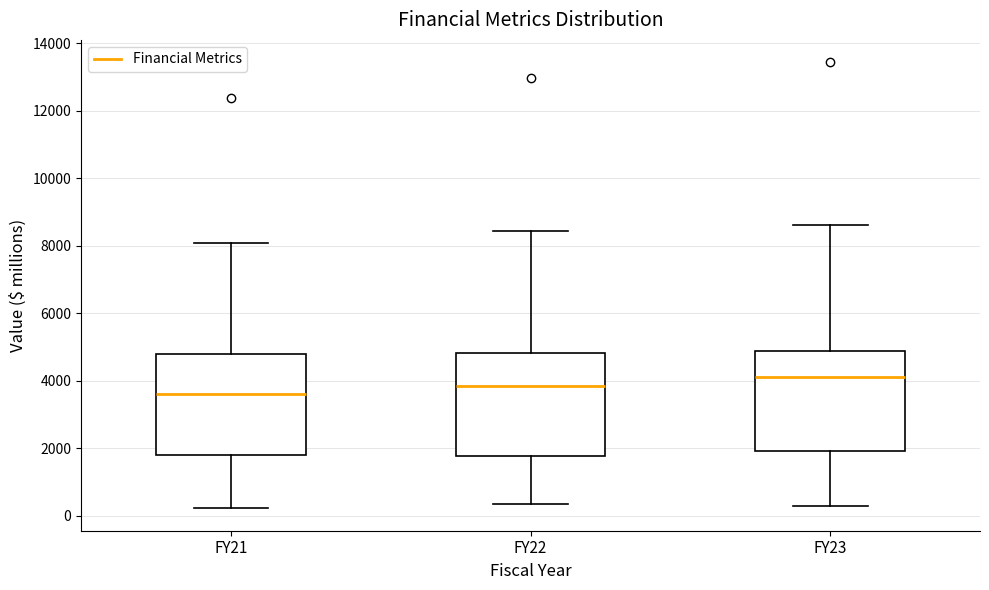

Reading left to right, transcribe this box plot: for each box, give where its median line is, the range the box spans, and where its two whiskers end, as read against the y-axis. The values are not printed on the chart, so give them approximately, as read against the axis.

FY21: median 3600, box 1800 to 4800, whiskers 200 to 8000
FY22: median 3800, box 1800 to 4800, whiskers 400 to 8400
FY23: median 4200, box 2000 to 4800, whiskers 200 to 8600